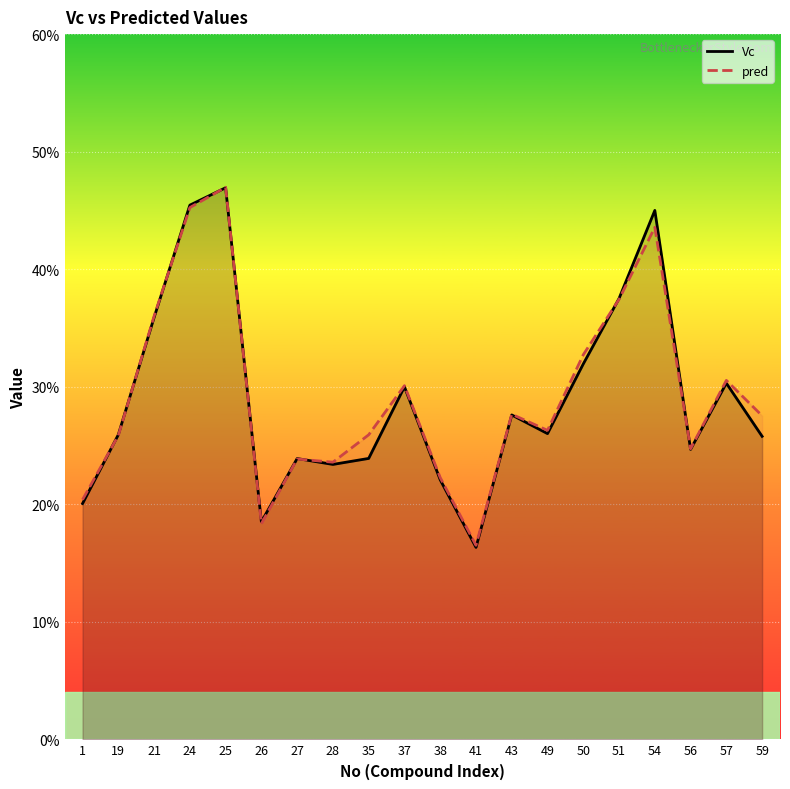

In Vc, how many points are lower than both neighbors (excluding endpoints)?

5